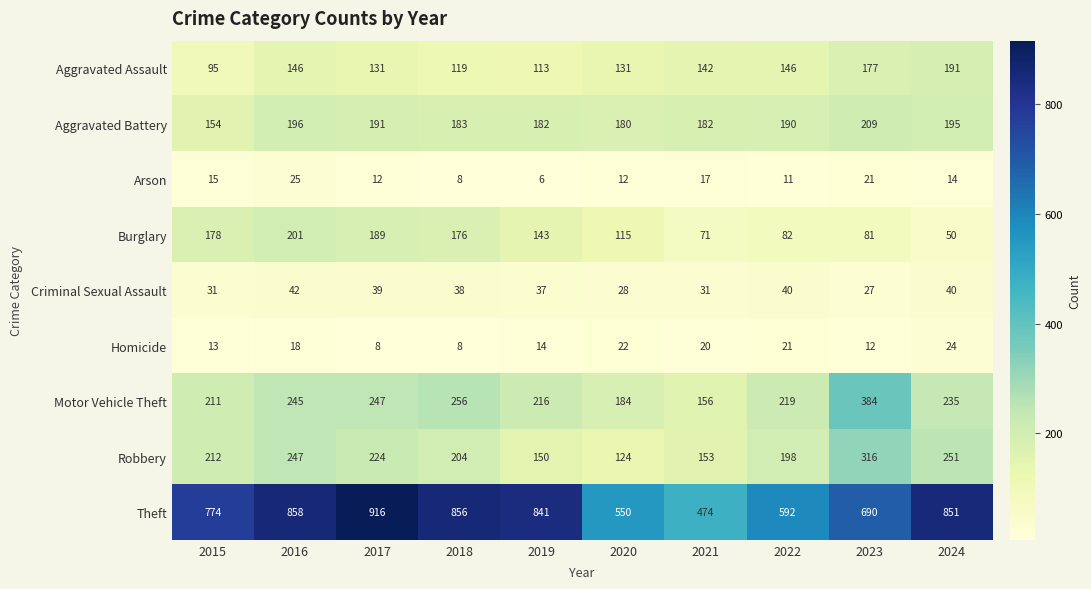

At which label is Burglary closest to 125?

2020